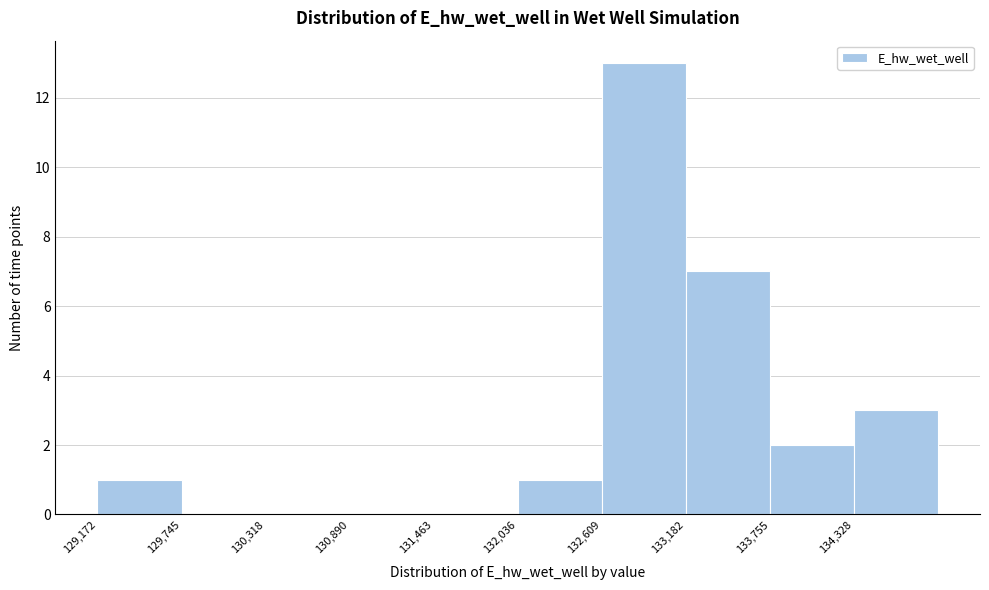

Over which range of the x-axis is the bar tallest?

132600 to 133200